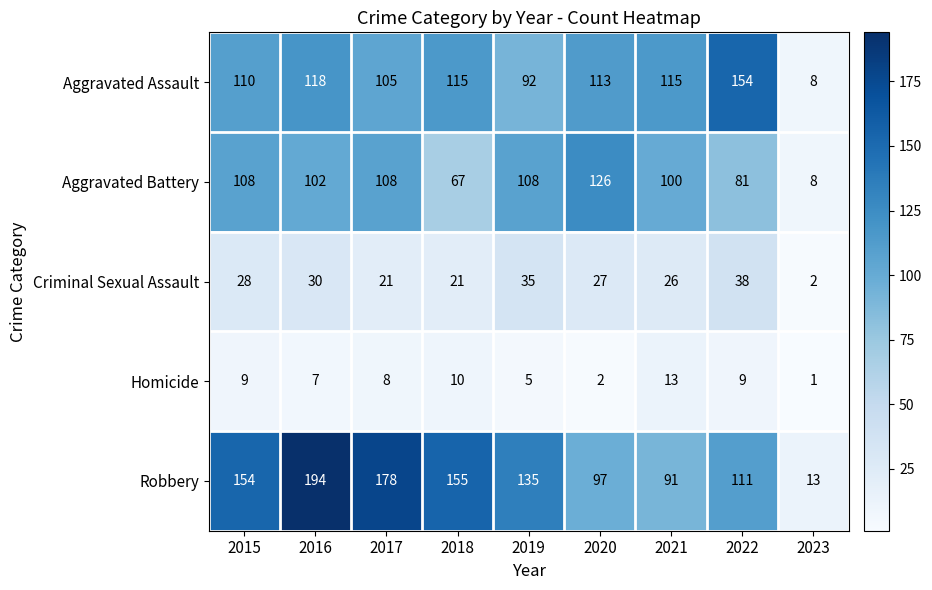

What is the total value across all series at 2015?

409